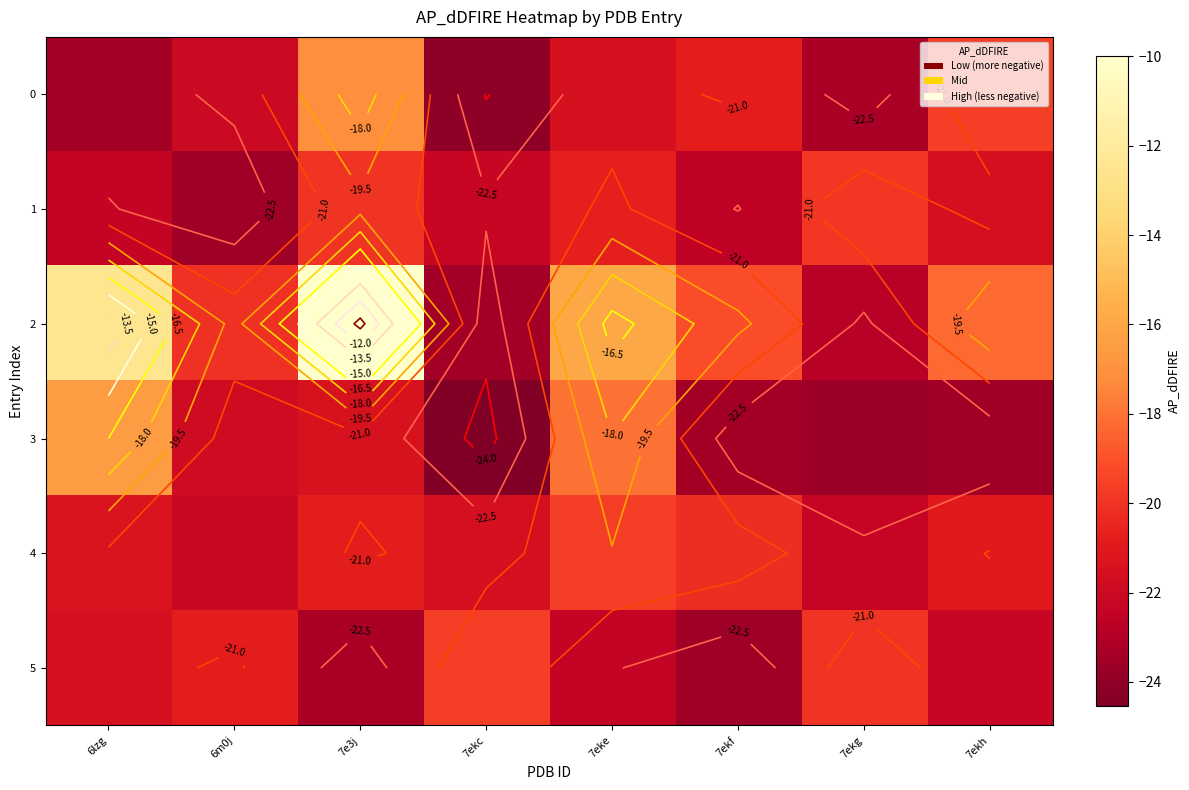

What is the spread (max minus min) of values at 7e3j?

13.3